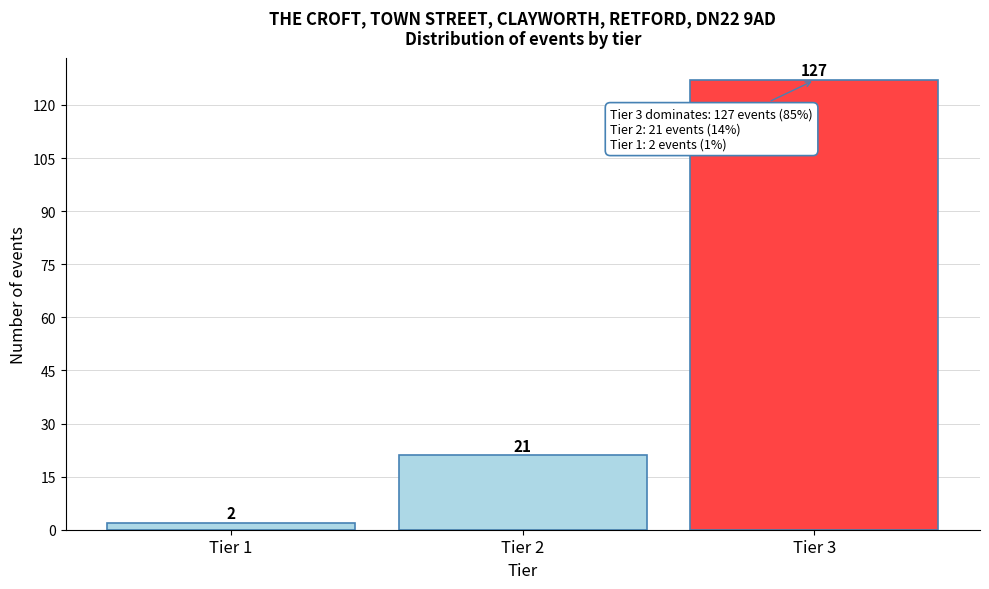

Reading right to left, list all the values displayed in this chart.

Tier 3=127	Tier 2=21	Tier 1=2